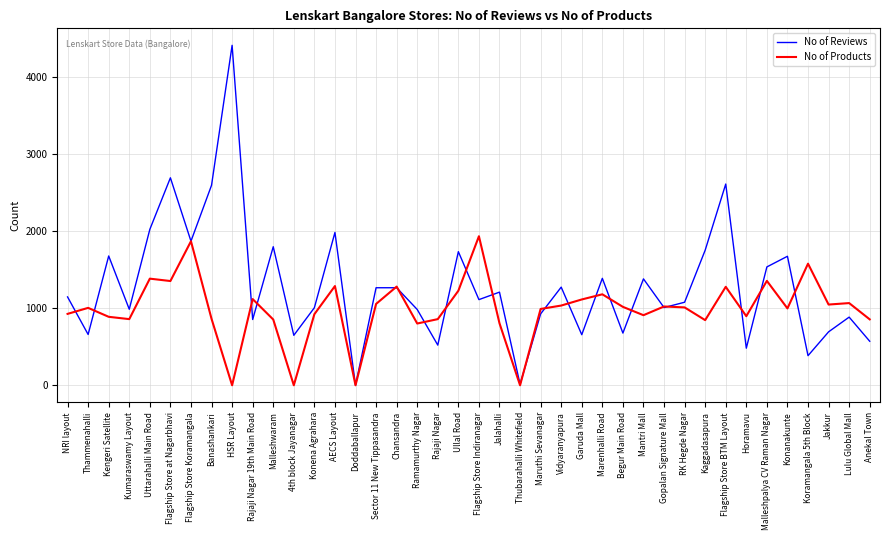

Between which two adjacent categories do No of Reviews and No of Products first intersect?

NRI layout and Thammenahalli